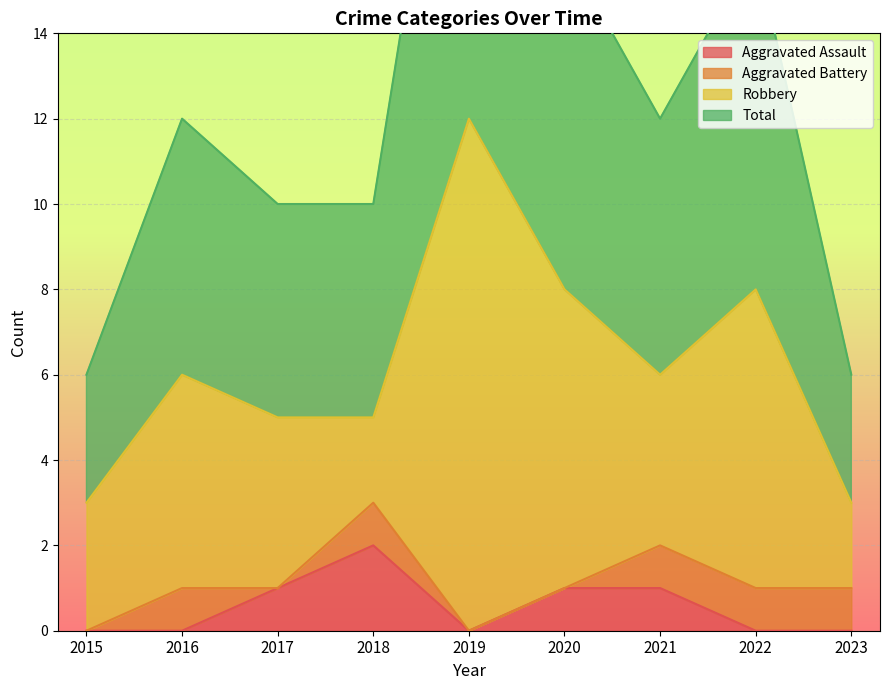

Which category has the highest value across all series?

2019